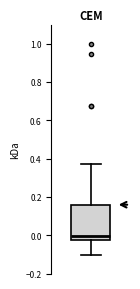

Read this box plot against the y-axis: the position of the median line, the range covered by the box, and the ends of both whiskers. The values are not printed on the chart, so give them approximately, as read against the axis.

median 0.00, box -0.02 to 0.16, whiskers -0.10 to 0.38